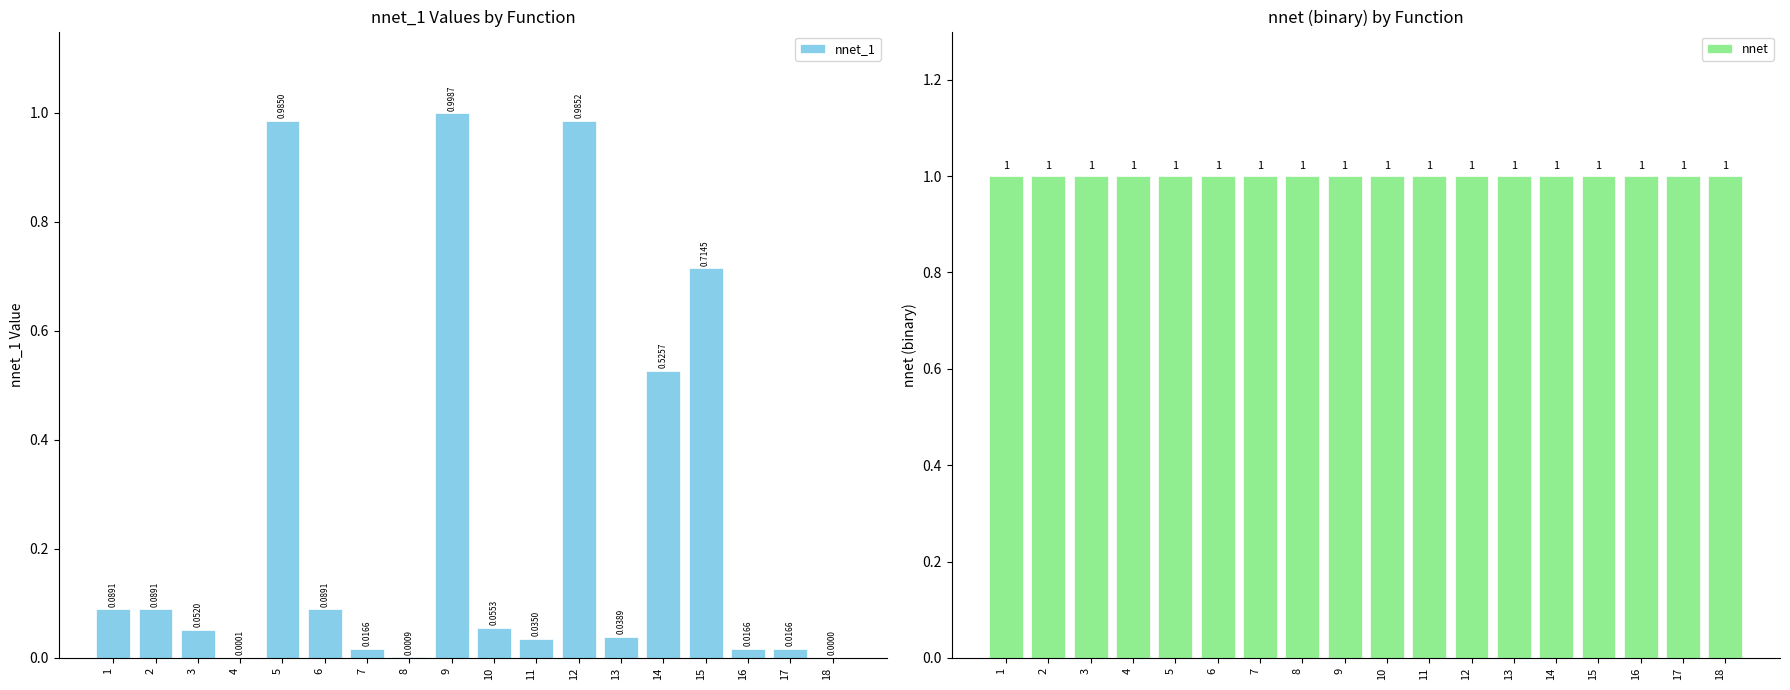

Between 15 and 9, which is larger?

9